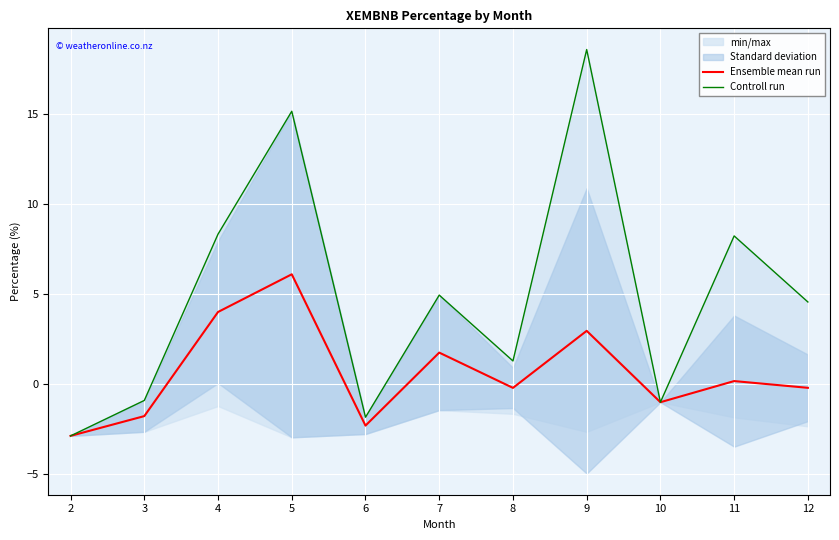

What is the difference between the highest and lowest values at 4?

4.3